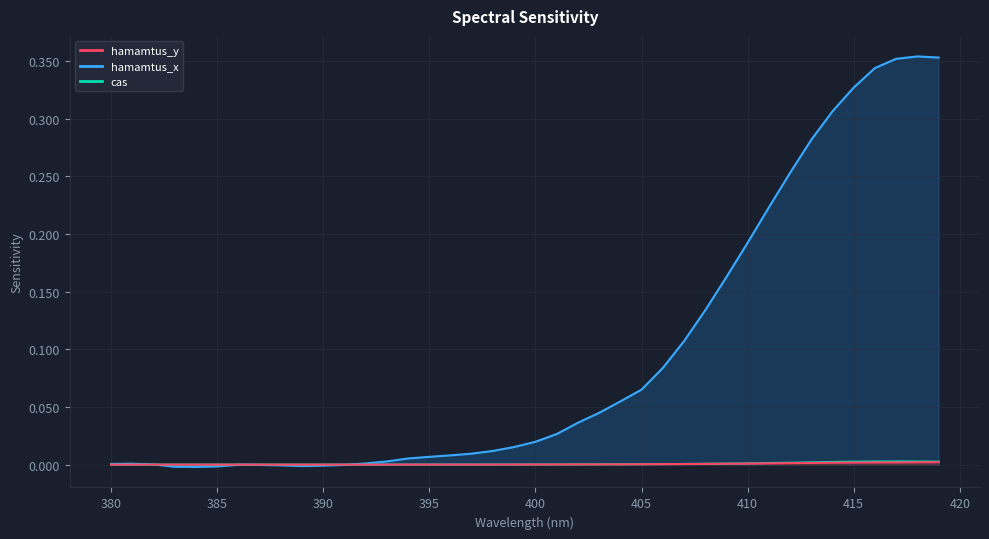

Reading left to right, list all the values displayed in this chart.

cas: 380=0.0	381=0.0	382=0.0	383=0.0	384=0.0	385=0.0	386=0.0	387=0.0	388=0.0	389=0.0	390=0.0	391=0.0	392=0.0	393=0.0	394=0.0	395=0.0	396=0.0	397=0.0	398=0.0	399=0.0	400=0.0	401=0.0	402=0.0	403=0.0	404=0.0	405=0.0	406=0.0	407=0.0	408=0.0	409=0.0	410=0.0	411=0.0	412=0.0	413=0.0	414=0.0	415=0.0	416=0.0	417=0.0	418=0.0	419=0.0
hamamtus_x: 380=0.0	381=0.0	382=0.0	383=-0.0	384=-0.0	385=-0.0	386=-0.0	387=-0.0	388=-0.0	389=-0.0	390=-0.0	391=-0.0	392=0.0	393=0.0	394=0.0	395=0.0	396=0.0	397=0.0	398=0.0	399=0.0	400=0.0	401=0.0	402=0.0	403=0.0	404=0.1	405=0.1	406=0.1	407=0.1	408=0.1	409=0.2	410=0.2	411=0.2	412=0.3	413=0.3	414=0.3	415=0.3	416=0.3	417=0.4	418=0.4	419=0.4
hamamtus_y: 380=0.0	381=0.0	382=0.0	383=-0.0	384=-0.0	385=-0.0	386=-0.0	387=-0.0	388=-0.0	389=-0.0	390=-0.0	391=-0.0	392=0.0	393=0.0	394=0.0	395=0.0	396=0.0	397=0.0	398=0.0	399=0.0	400=0.0	401=0.0	402=0.0	403=0.0	404=0.0	405=0.0	406=0.0	407=0.0	408=0.0	409=0.0	410=0.0	411=0.0	412=0.0	413=0.0	414=0.0	415=0.0	416=0.0	417=0.0	418=0.0	419=0.0